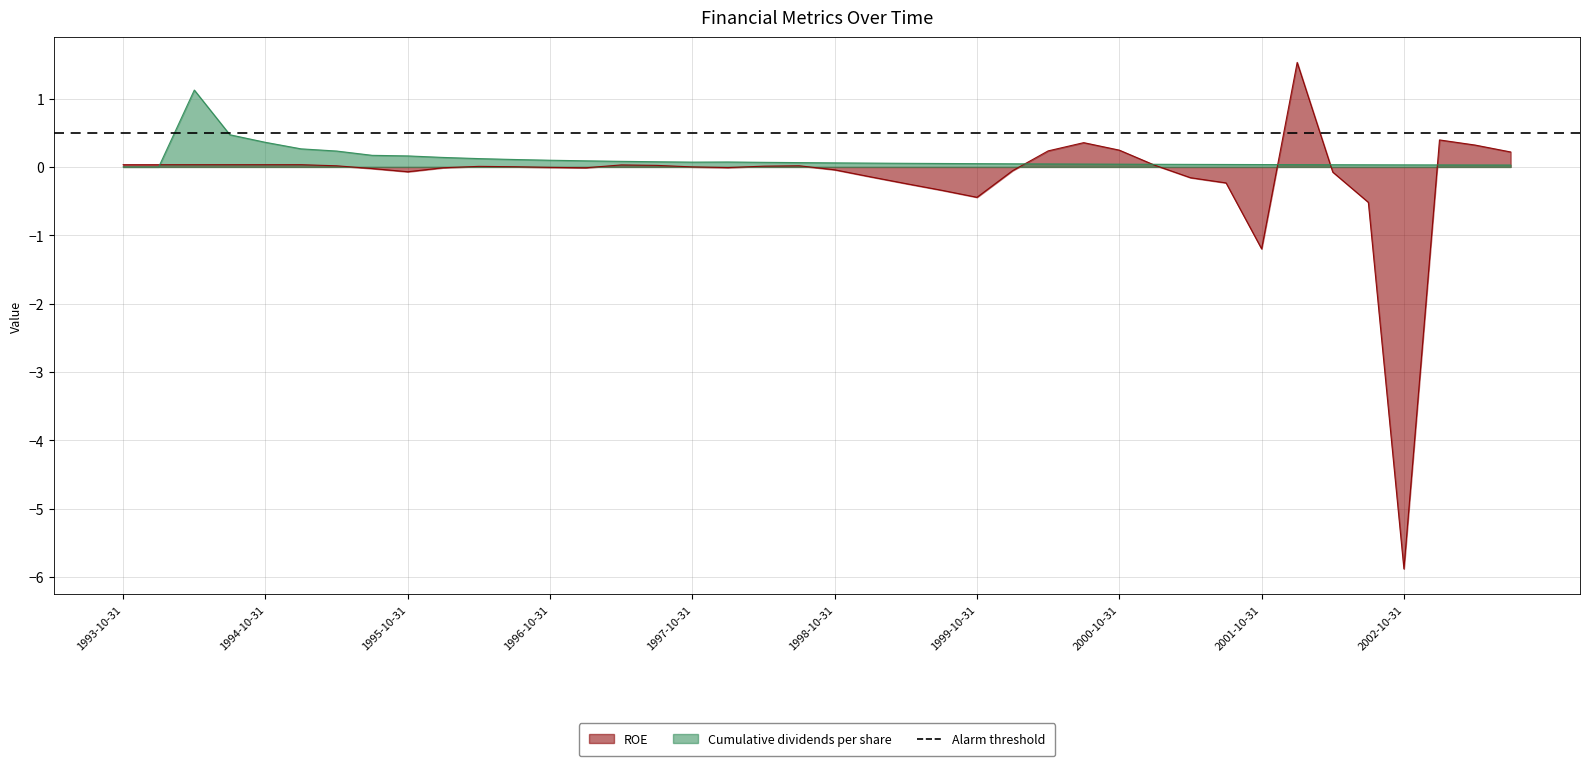

What is the maximum value for Cumulative dividends per share?

1.1